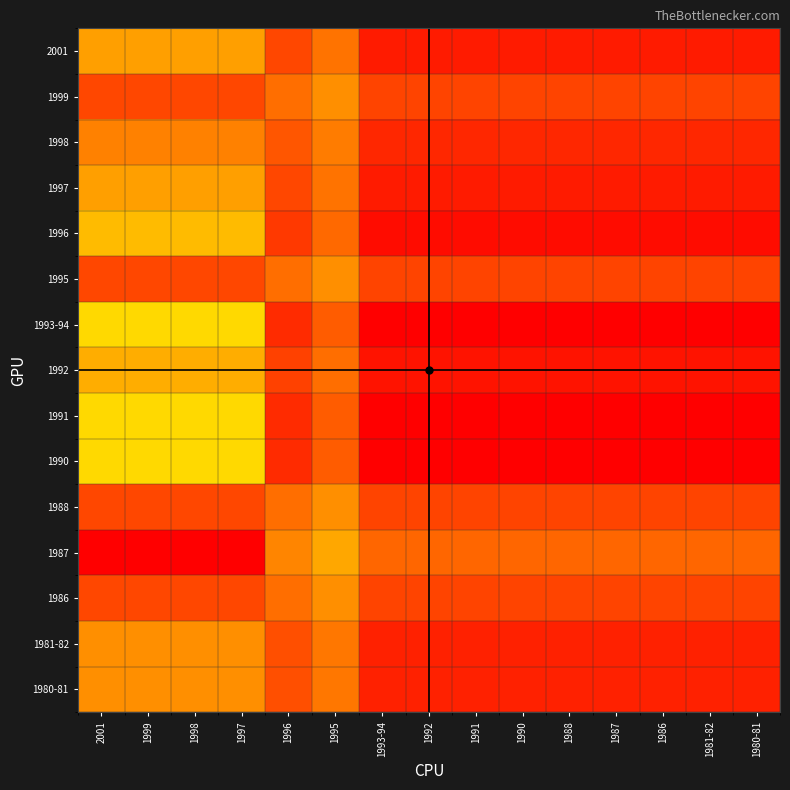

Reading left to right, list all the values displayed in this chart.

2001: 2001=0.8	1999=0.8	1998=0.8	1997=0.8	1996=0.1	1995=0.2	1993-94=0.0	1992=0.0	1991=0.0	1990=0.0	1988=0.0	1987=0.0	1986=0.0	1981-82=0.0	1980-81=0.0
1999: 2001=0.9	1999=0.9	1998=0.9	1997=0.9	1996=0.1	1995=0.2	1993-94=0.1	1992=0.1	1991=0.1	1990=0.1	1988=0.1	1987=0.1	1986=0.1	1981-82=0.1	1980-81=0.1
1998: 2001=0.9	1999=0.9	1998=0.9	1997=0.9	1996=0.1	1995=0.2	1993-94=0.1	1992=0.1	1991=0.1	1990=0.1	1988=0.1	1987=0.1	1986=0.1	1981-82=0.1	1980-81=0.1
1997: 2001=0.8	1999=0.8	1998=0.8	1997=0.8	1996=0.1	1995=0.2	1993-94=0.0	1992=0.0	1991=0.0	1990=0.0	1988=0.0	1987=0.0	1986=0.0	1981-82=0.0	1980-81=0.0
1996: 2001=0.8	1999=0.8	1998=0.8	1997=0.8	1996=0.1	1995=0.1	1993-94=0.0	1992=0.0	1991=0.0	1990=0.0	1988=0.0	1987=0.0	1986=0.0	1981-82=0.0	1980-81=0.0
1995: 2001=0.9	1999=0.9	1998=0.9	1997=0.9	1996=0.1	1995=0.2	1993-94=0.1	1992=0.1	1991=0.1	1990=0.1	1988=0.1	1987=0.1	1986=0.1	1981-82=0.1	1980-81=0.1
1993-94: 2001=0.8	1999=0.8	1998=0.8	1997=0.8	1996=0.1	1995=0.1	1993-94=0.0	1992=0.0	1991=0.0	1990=0.0	1988=0.0	1987=0.0	1986=0.0	1981-82=0.0	1980-81=0.0
1992: 2001=0.8	1999=0.8	1998=0.8	1997=0.8	1996=0.1	1995=0.1	1993-94=0.0	1992=0.0	1991=0.0	1990=0.0	1988=0.0	1987=0.0	1986=0.0	1981-82=0.0	1980-81=0.0
1991: 2001=0.8	1999=0.8	1998=0.8	1997=0.8	1996=0.1	1995=0.1	1993-94=0.0	1992=0.0	1991=0.0	1990=0.0	1988=0.0	1987=0.0	1986=0.0	1981-82=0.0	1980-81=0.0
1990: 2001=0.8	1999=0.8	1998=0.8	1997=0.8	1996=0.1	1995=0.1	1993-94=0.0	1992=0.0	1991=0.0	1990=0.0	1988=0.0	1987=0.0	1986=0.0	1981-82=0.0	1980-81=0.0
1988: 2001=0.9	1999=0.9	1998=0.9	1997=0.9	1996=0.1	1995=0.2	1993-94=0.1	1992=0.1	1991=0.1	1990=0.1	1988=0.1	1987=0.1	1986=0.1	1981-82=0.1	1980-81=0.1
1987: 2001=1.0	1999=1.0	1998=1.0	1997=1.0	1996=0.2	1995=0.3	1993-94=0.1	1992=0.1	1991=0.1	1990=0.1	1988=0.1	1987=0.1	1986=0.1	1981-82=0.1	1980-81=0.1
1986: 2001=0.9	1999=0.9	1998=0.9	1997=0.9	1996=0.1	1995=0.2	1993-94=0.1	1992=0.1	1991=0.1	1990=0.1	1988=0.1	1987=0.1	1986=0.1	1981-82=0.1	1980-81=0.1
1981-82: 2001=0.9	1999=0.9	1998=0.9	1997=0.9	1996=0.1	1995=0.2	1993-94=0.0	1992=0.0	1991=0.0	1990=0.0	1988=0.0	1987=0.0	1986=0.0	1981-82=0.0	1980-81=0.0
1980-81: 2001=0.9	1999=0.9	1998=0.9	1997=0.9	1996=0.1	1995=0.2	1993-94=0.0	1992=0.0	1991=0.0	1990=0.0	1988=0.0	1987=0.0	1986=0.0	1981-82=0.0	1980-81=0.0